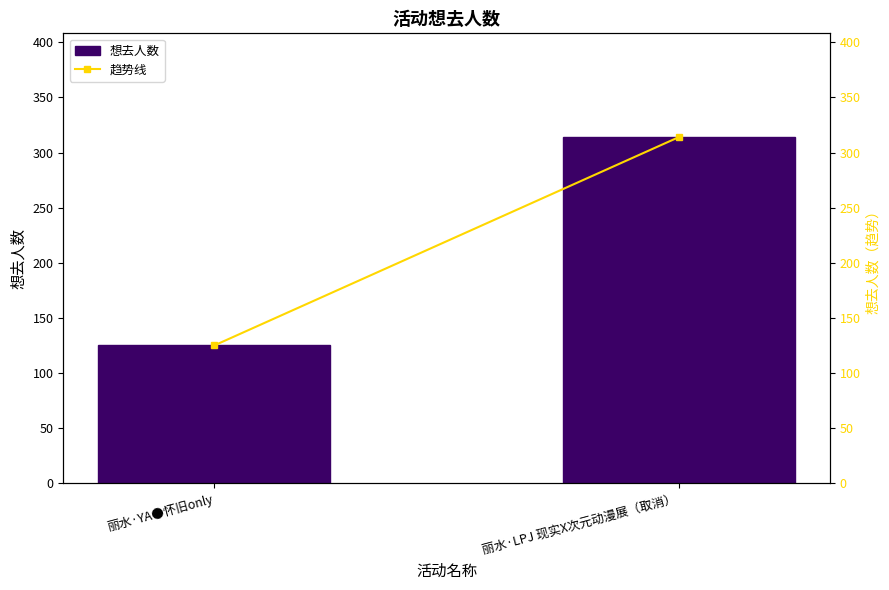

Which category has the highest value across all series?

丽水·LPJ 现实X次元动漫展（取消）